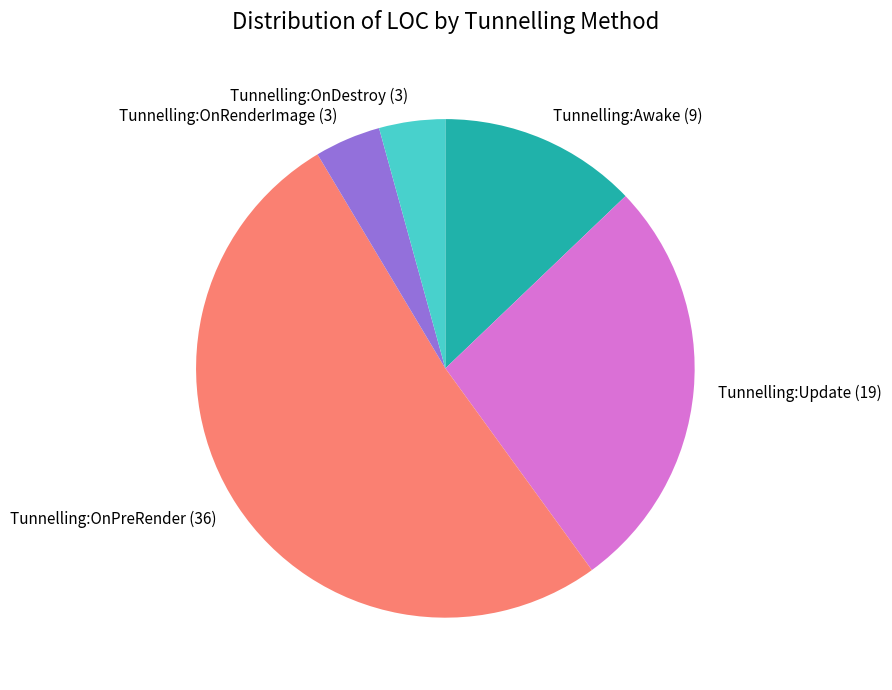

True or false: Tunnelling:OnPreRender accounts for 45% of the total.

False